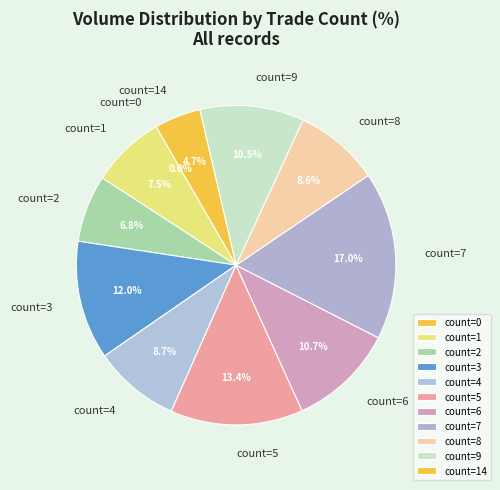

Is the sum of 7 and 9 greater than half?

No